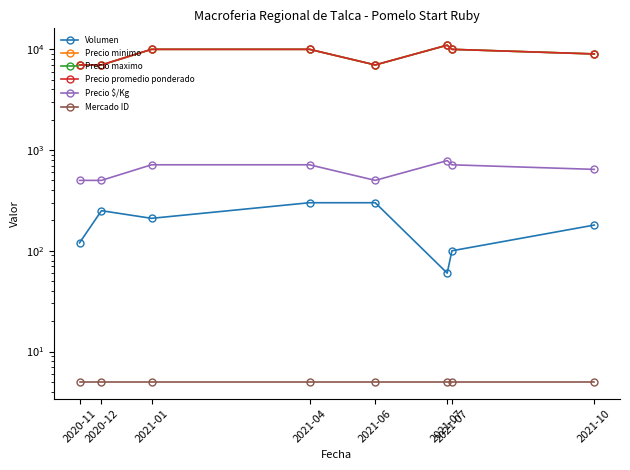

What is the total value across all series at 2021-01?

30929